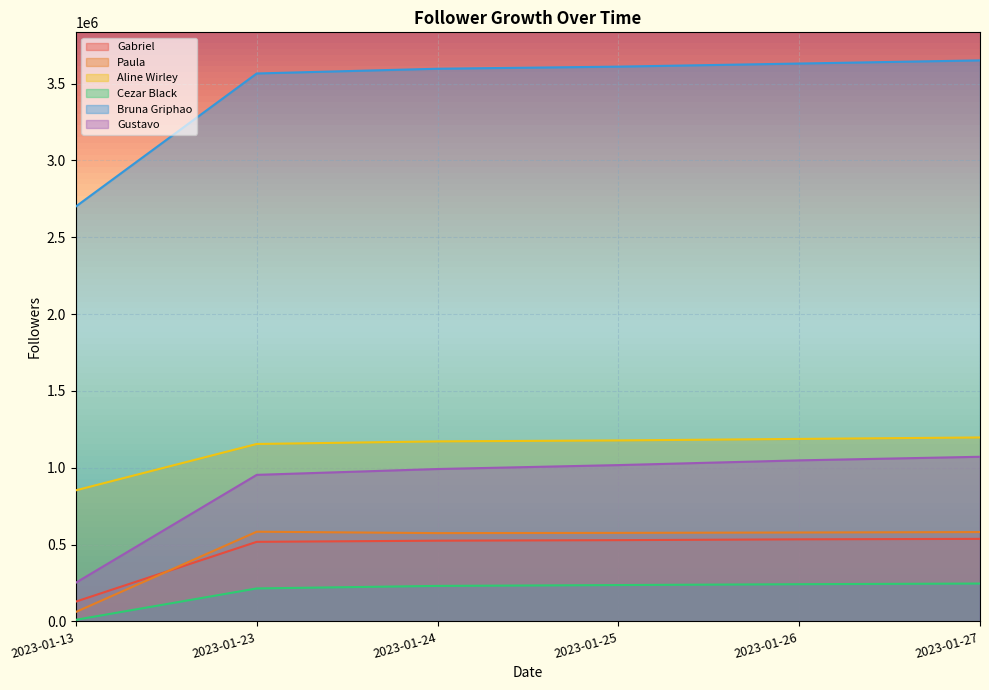

True or false: Paula and Cezar Black cross at least once.

False